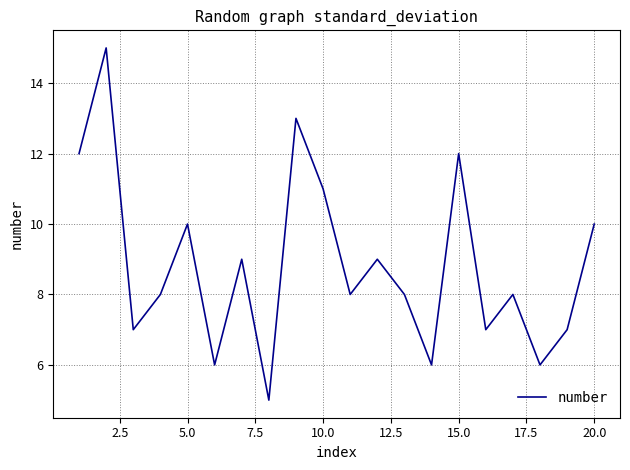

What is the difference between the maximum and minimum values?

10